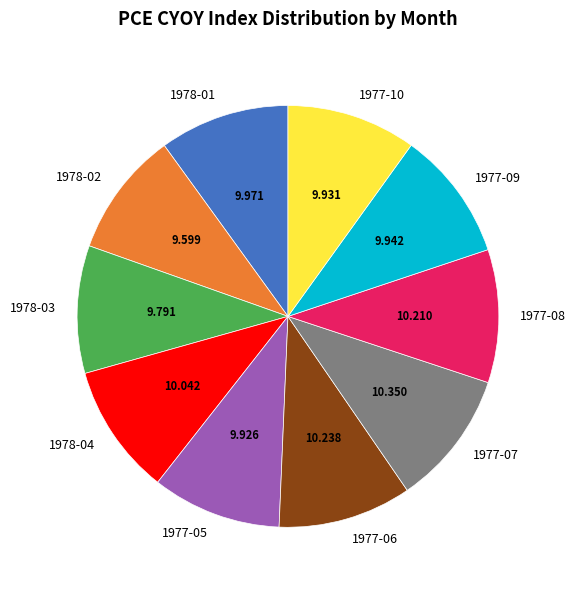

Combined, do 1977-06 and 1977-08 account for over 50%?

No